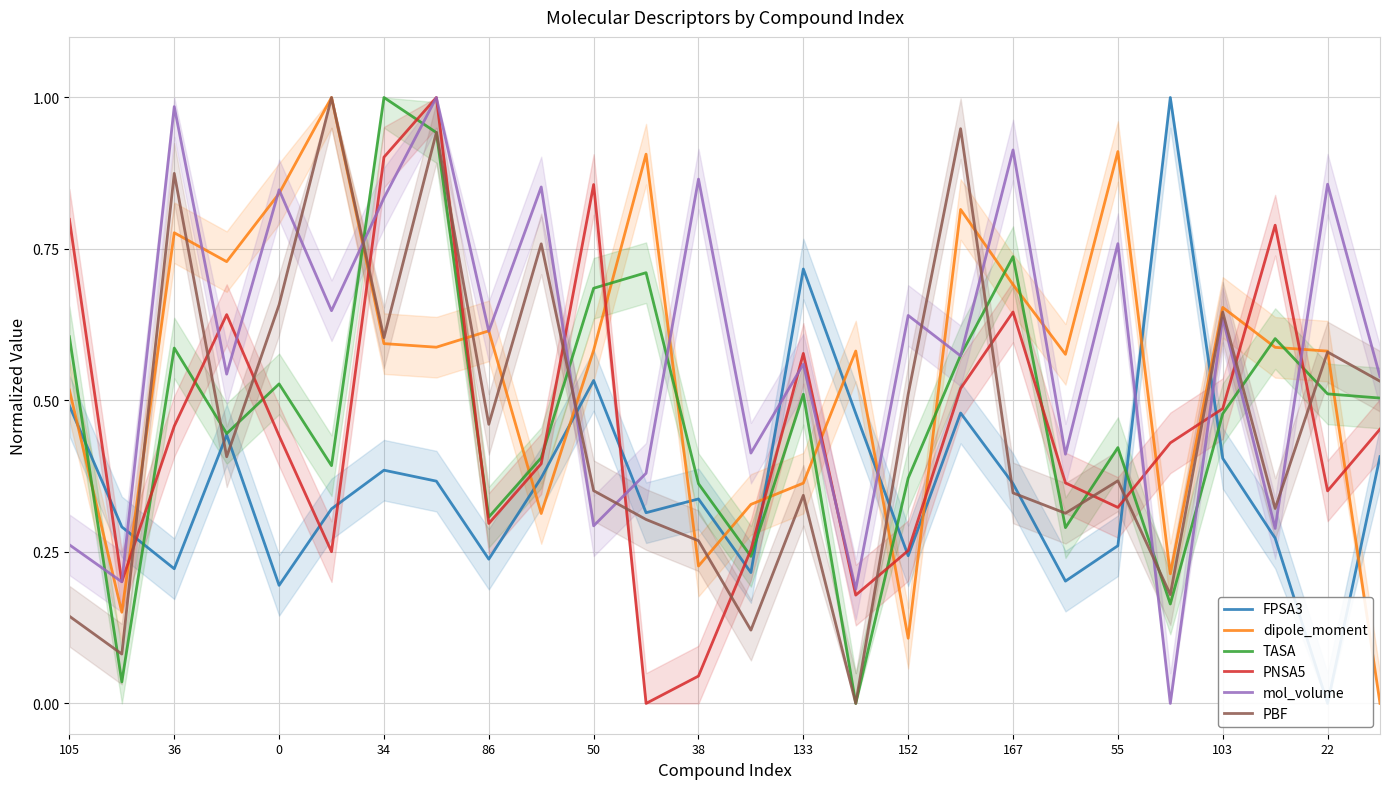

Is it true that PNSA5 equals 0.2 at 0?

False